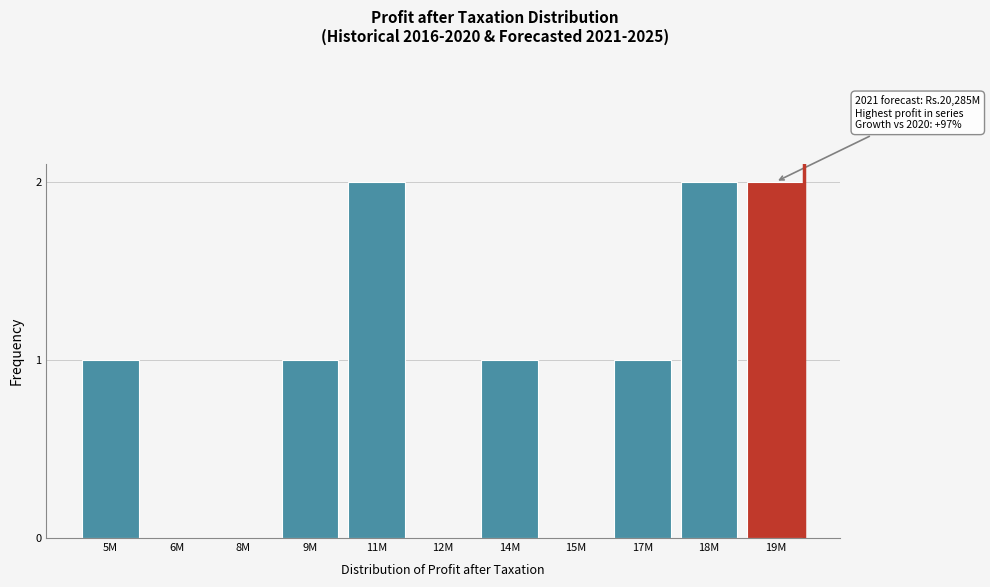

Reading left to right, transcribe all the data shown in this chart.

5M=1	6M=0	8M=0	9M=1	11M=2	12M=0	14M=1	15M=0	17M=1	18M=2	19M=2